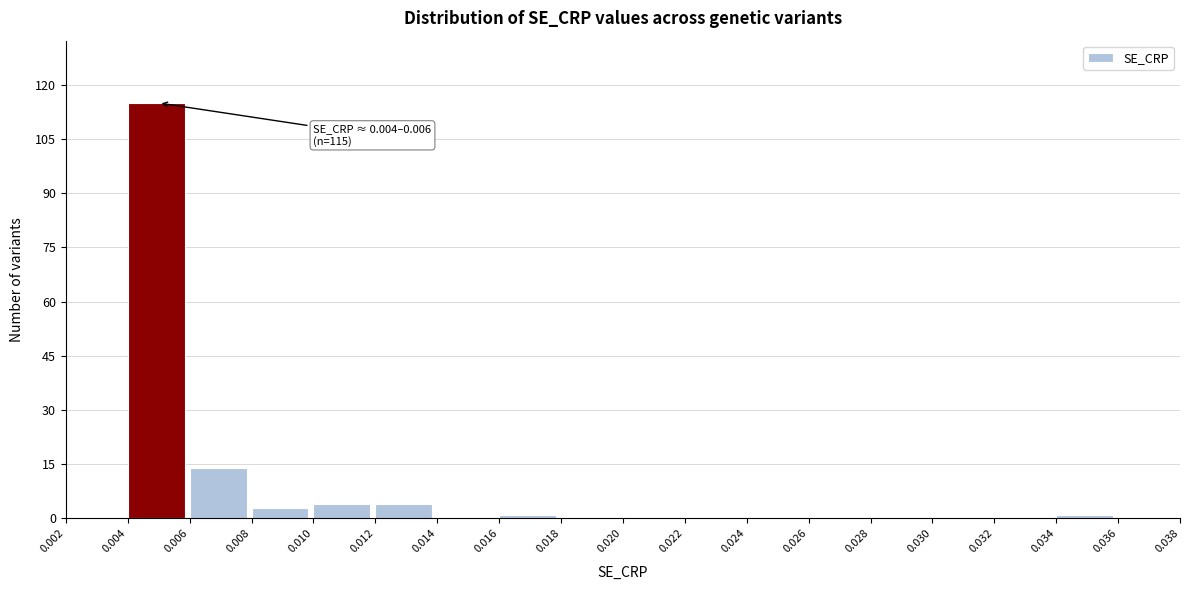

Over which range of the x-axis is the bar tallest?

0.004 to 0.006